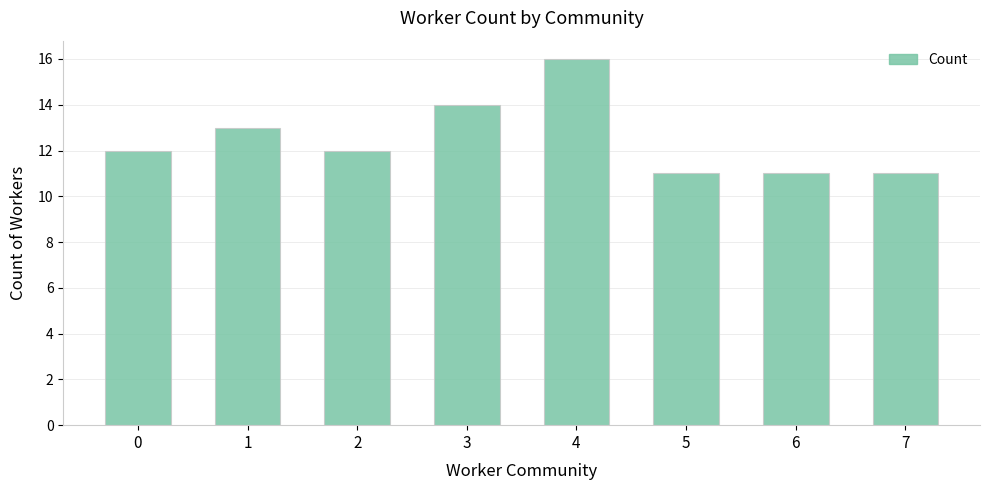

What is the value of the 3rd bar from the left?

12